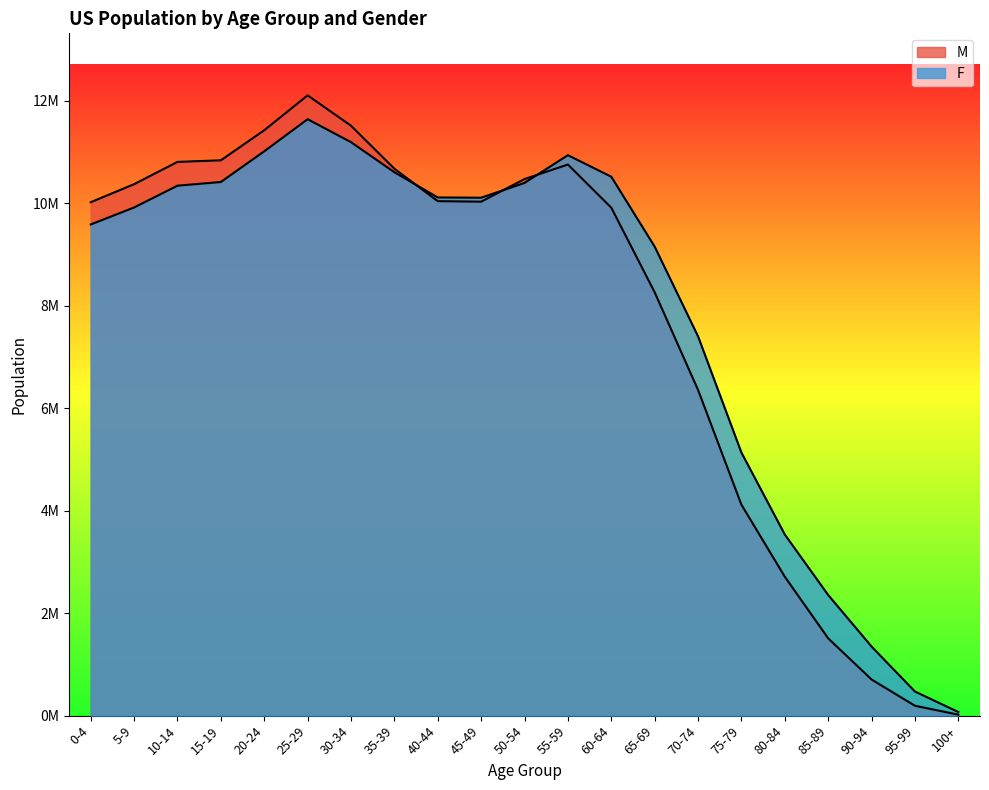

The M series shows 705344 at 90-94. True or false?

True